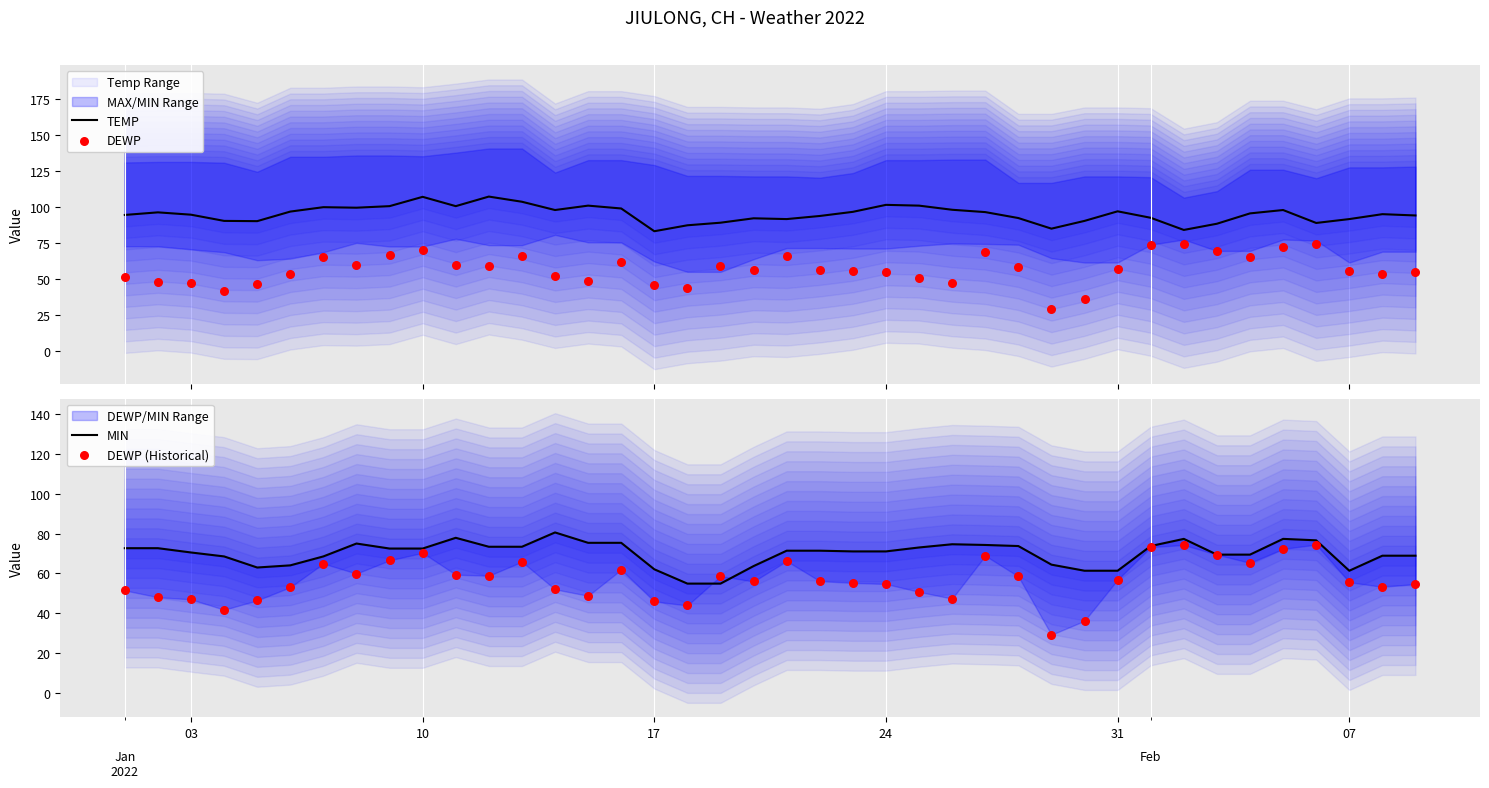

What are all the series names shown in the legend?

TEMP, DEWP, MIN, DEWP (Historical)